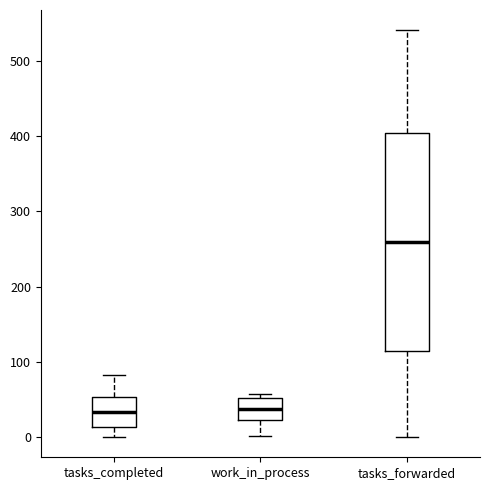

Reading left to right, read every box against the y-axis: the position of its median line, the range the box covers, and the ends of its whiskers. The values are not printed on the chart, so give them approximately, as read against the axis.

tasks_completed: median 30, box 10 to 50, whiskers 0 to 80
work_in_process: median 40, box 20 to 50, whiskers 0 to 60
tasks_forwarded: median 260, box 110 to 400, whiskers 0 to 540